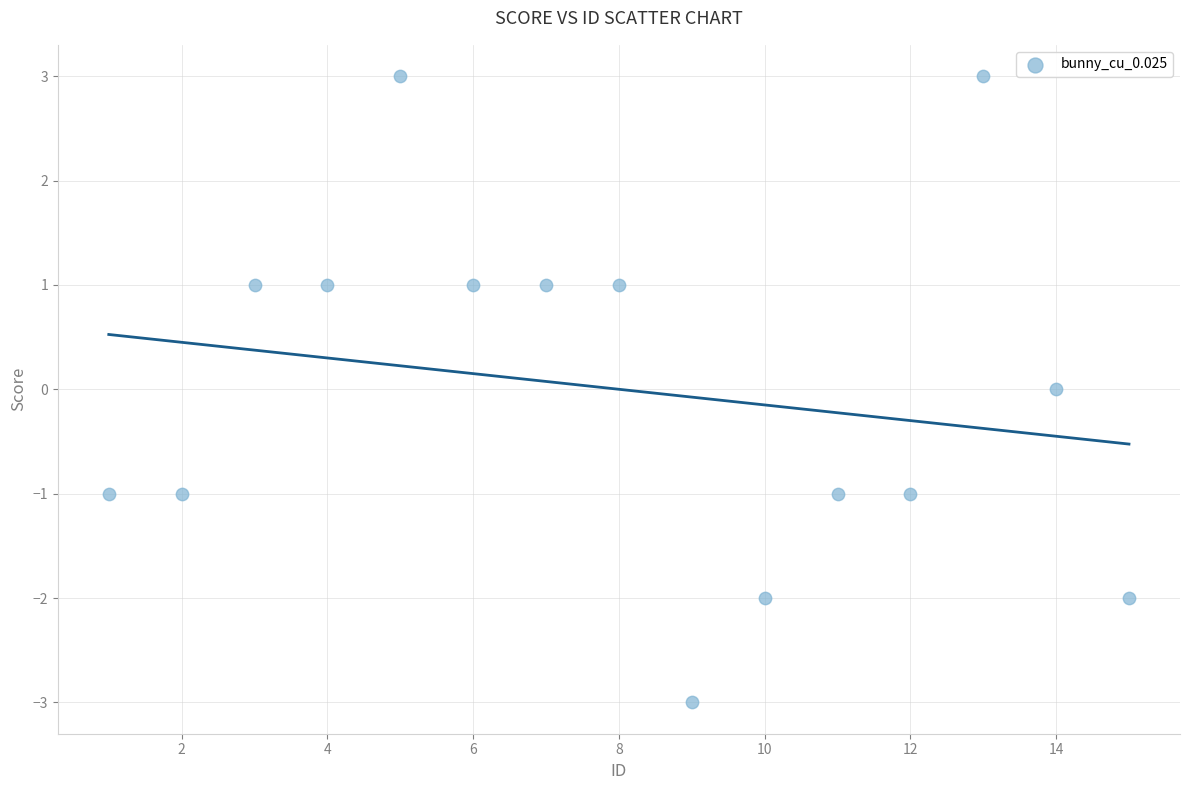

What is the range of X values (max minus min)?

14